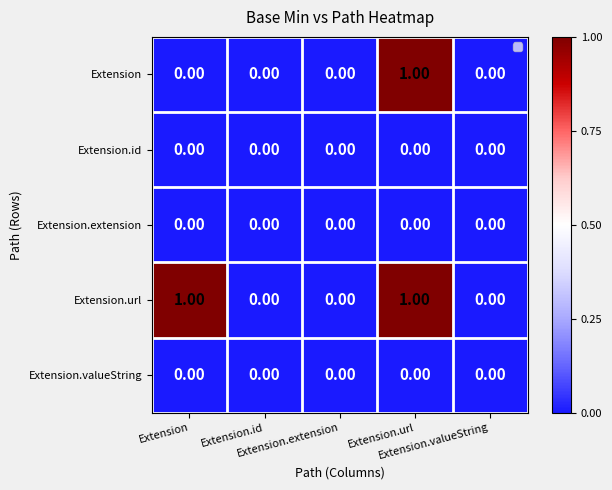

Rank the series by their maximum value, from highest to lowest.

Extension, Extension.url, Extension.id, Extension.extension, Extension.valueString